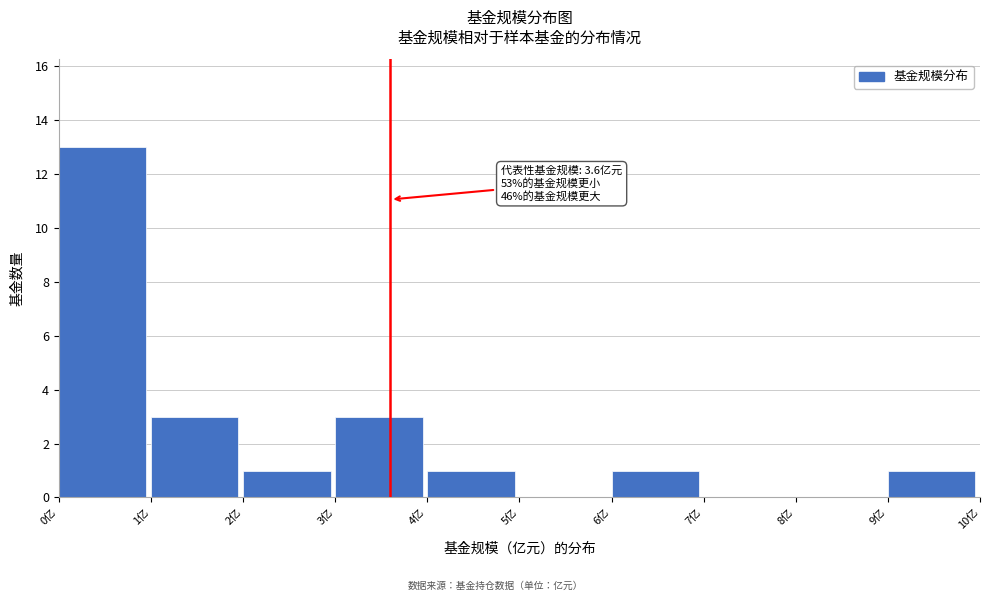

Over which range of the x-axis is the bar tallest?

0 to 1